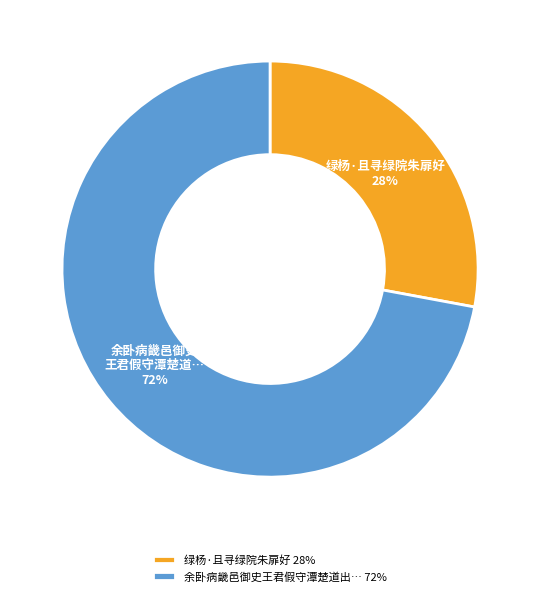

To the nearest percent, what percentage of the pie is 余卧病畿邑御史王君假守潭楚道出… 72%?

72%